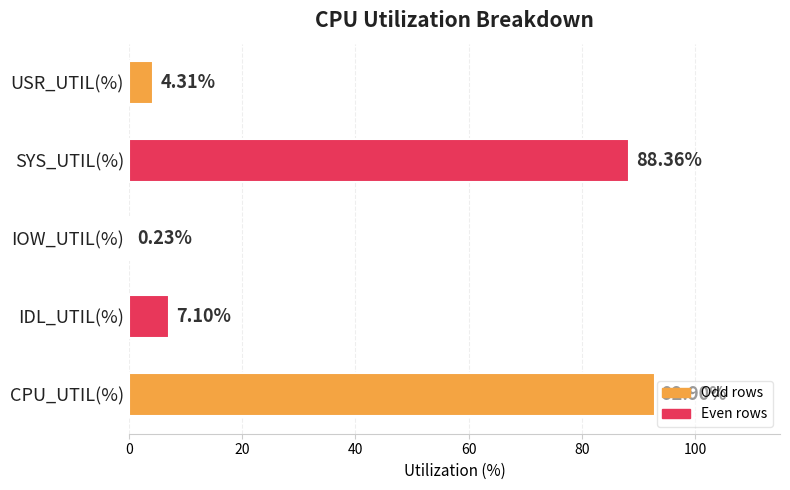

Which has a higher value, IOW_UTIL(%) or IDL_UTIL(%)?

IDL_UTIL(%)